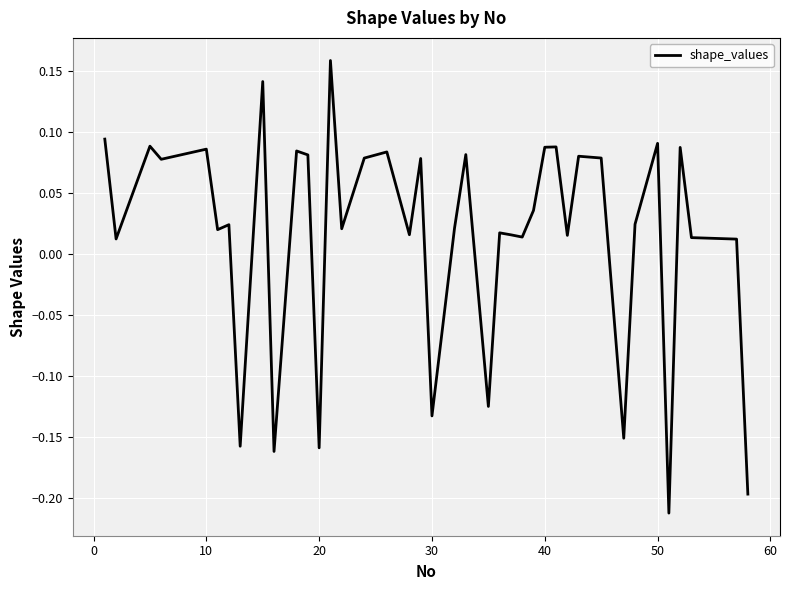

What is the difference between the maximum and minimum values?

0.4